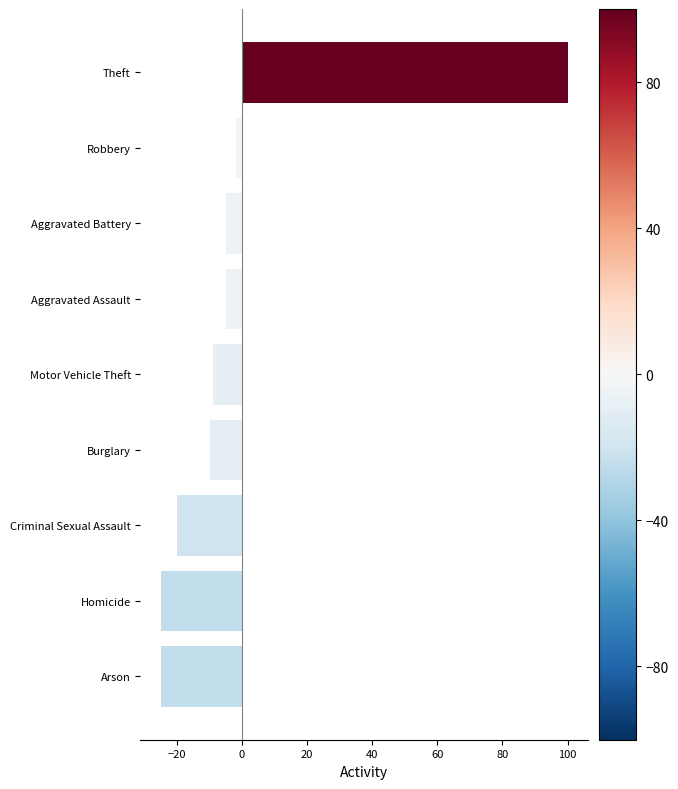

Where is the data nearest to the value 37?

Robbery